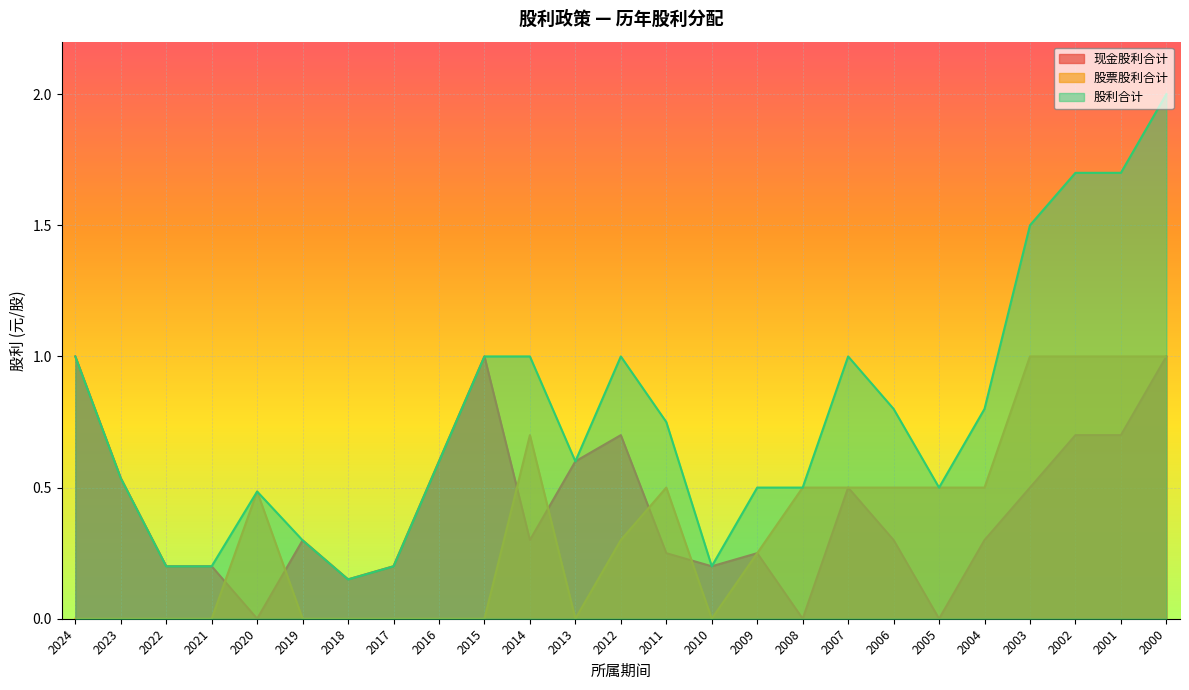

How many 现金股利合计 values are between 0 and 1?

25